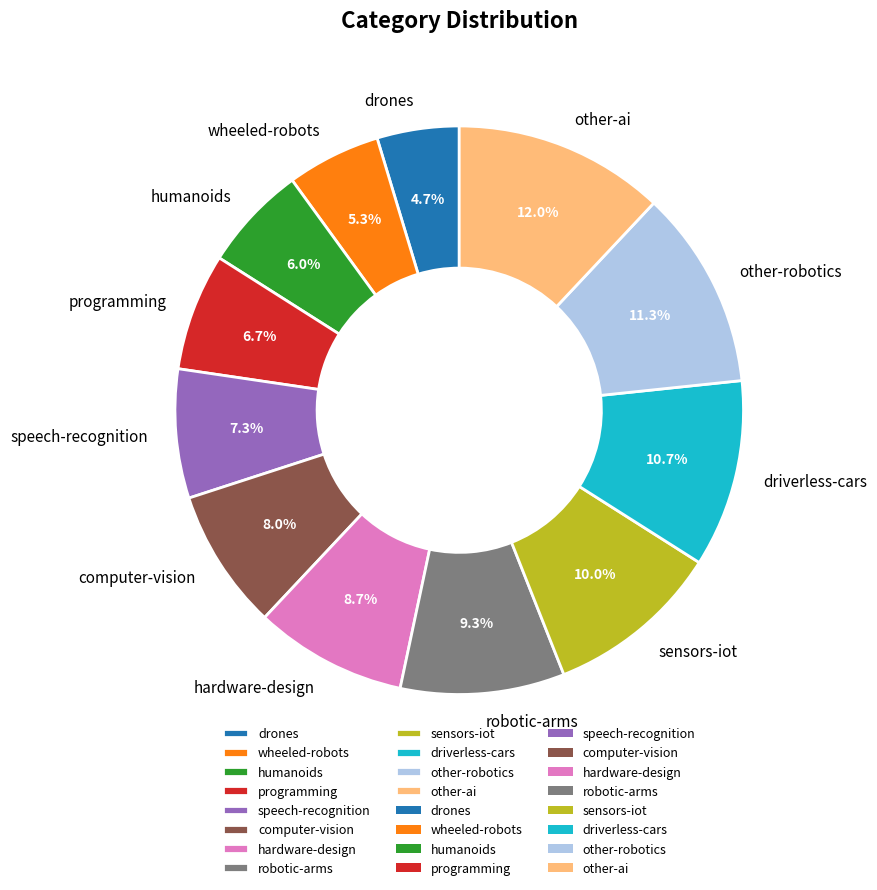

Does driverless-cars account for over 50% of the chart?

No